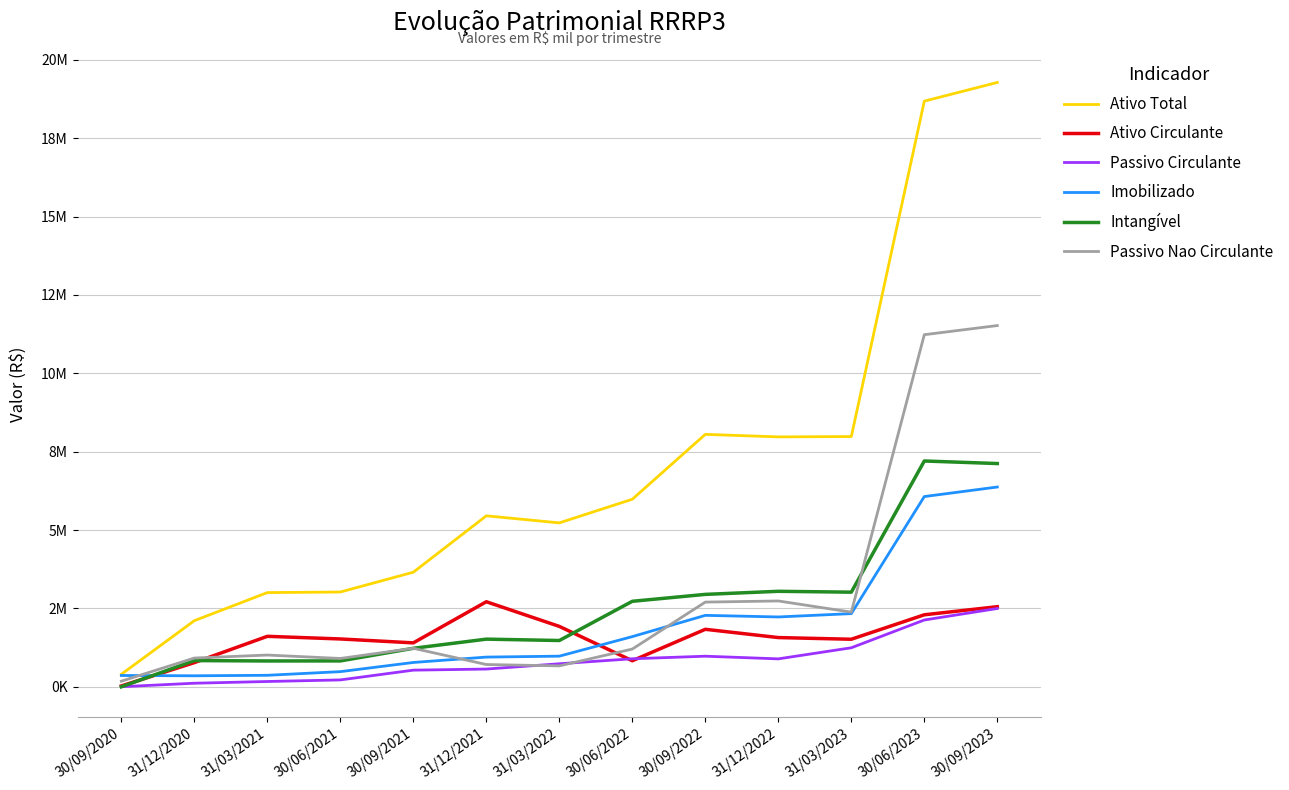

How many interior local valleys does the Passivo Circulante series have?

1